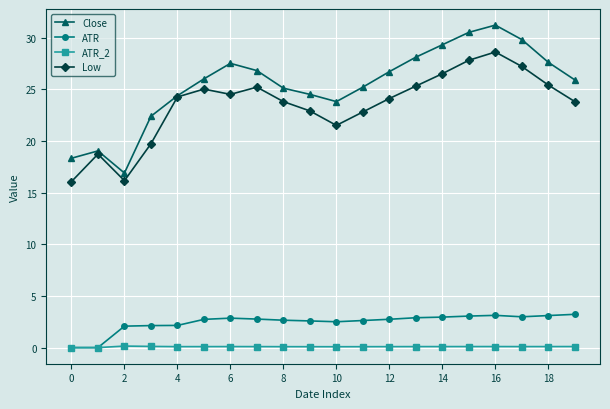

How many series are shown in this chart?

4